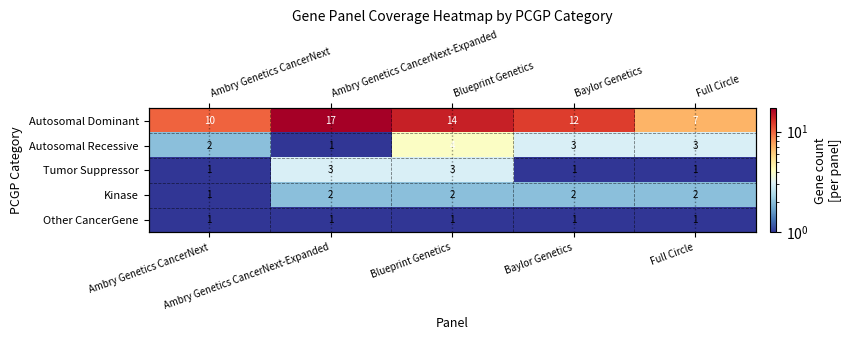

The Autosomal Dominant series shows 6 at Ambry Genetics CancerNext. True or false?

False